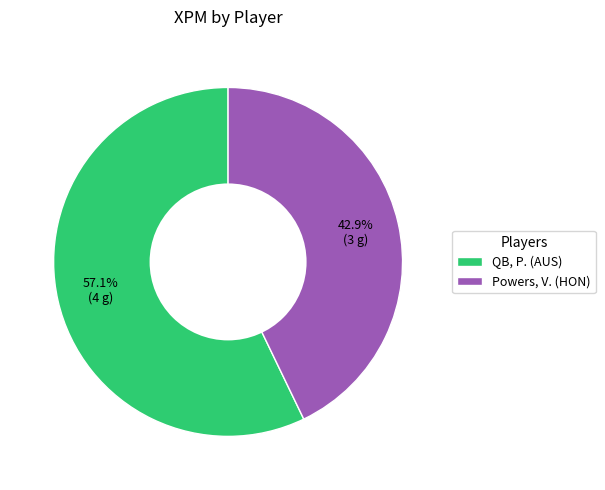

Does any single category account for the majority?

Yes